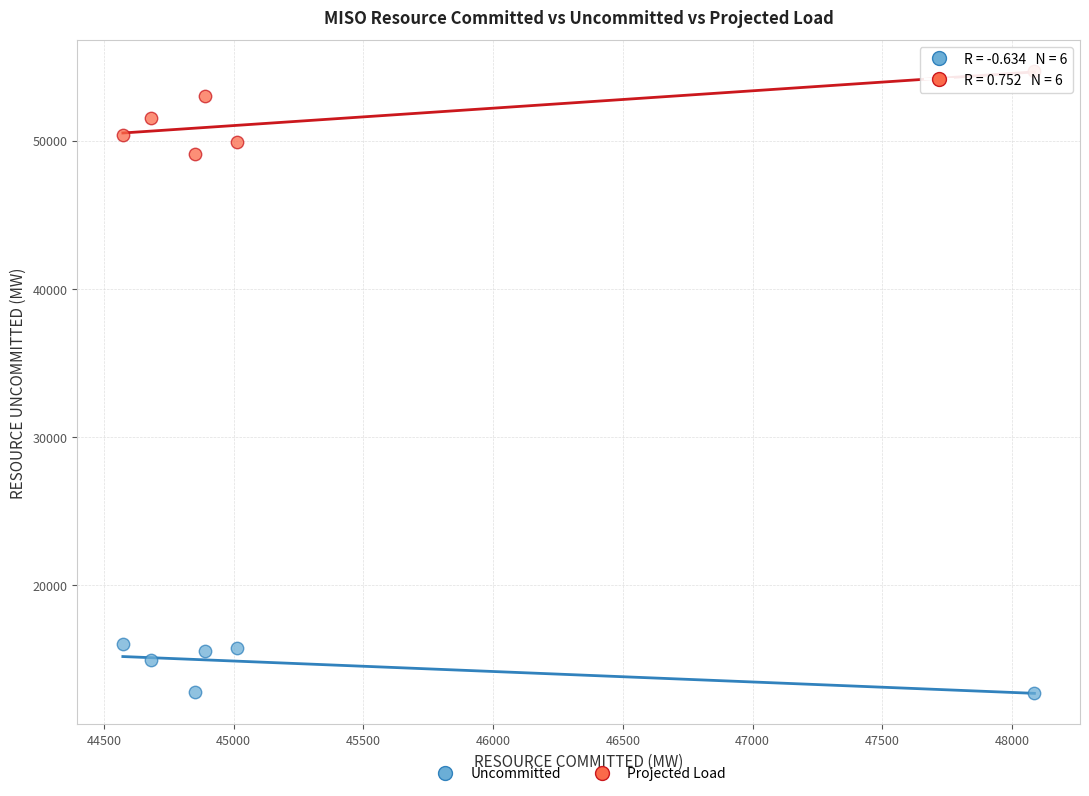

Across all data points, what is the average X value?

45348.5